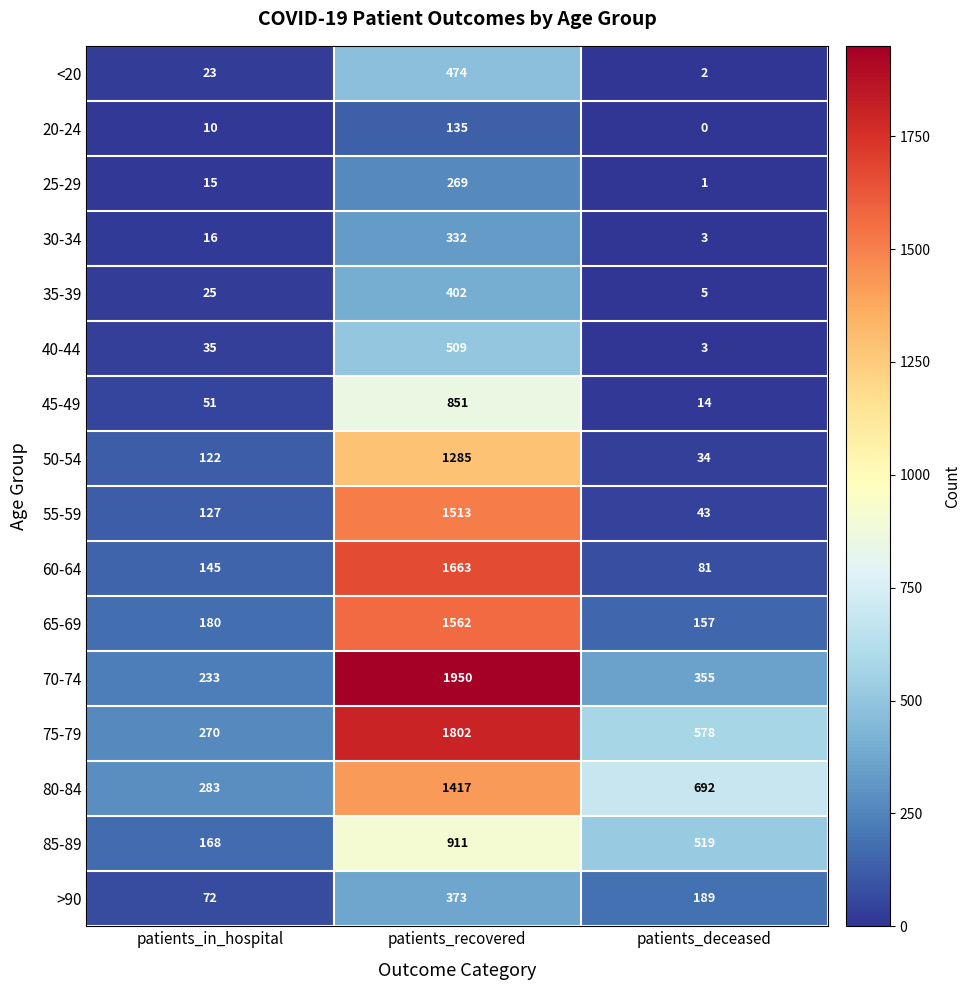

What is the average value of the 50-54 series?

480